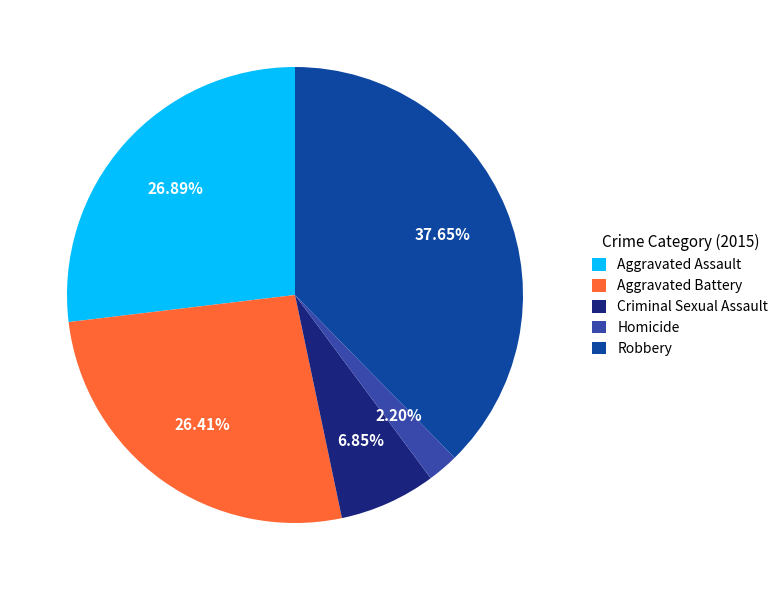

Does Homicide account for over 50% of the chart?

No